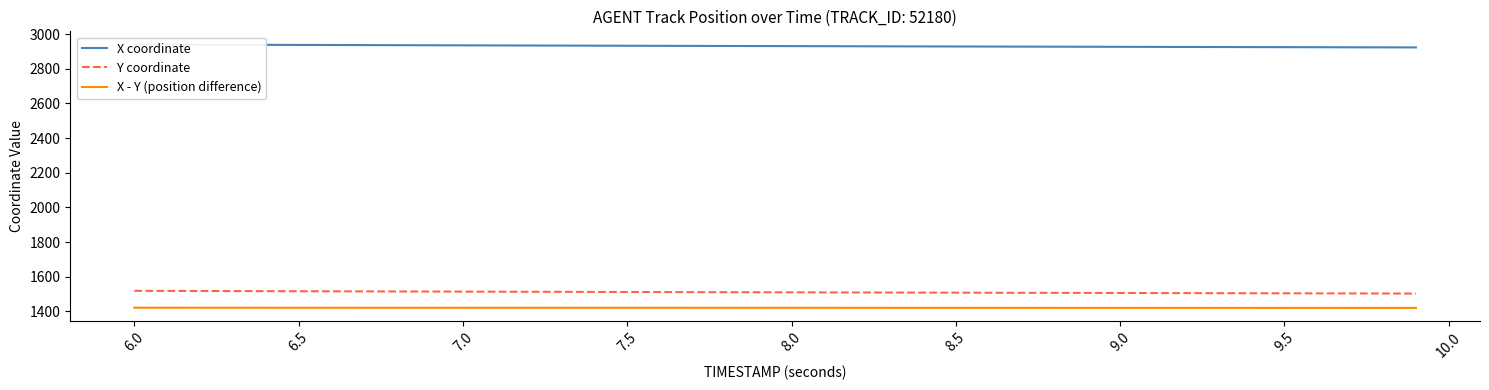

True or false: Y coordinate and X - Y (position difference) cross at least once.

False